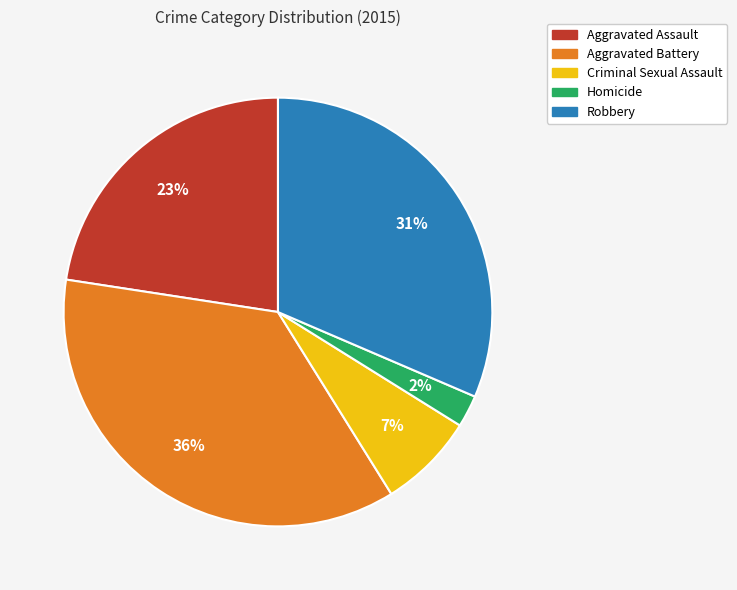

Is the sum of Aggravated Assault and Aggravated Battery greater than half?

Yes